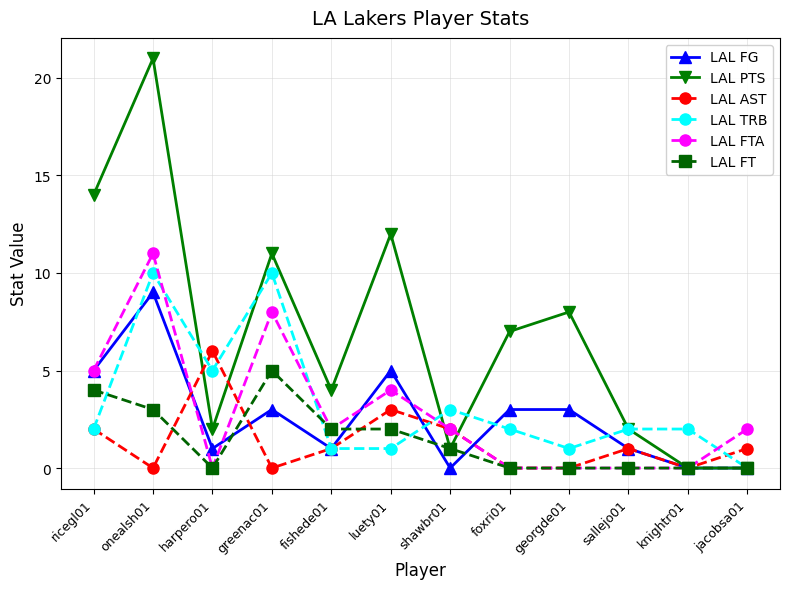

Which category has the highest value in the LAL AST series?

harpero01